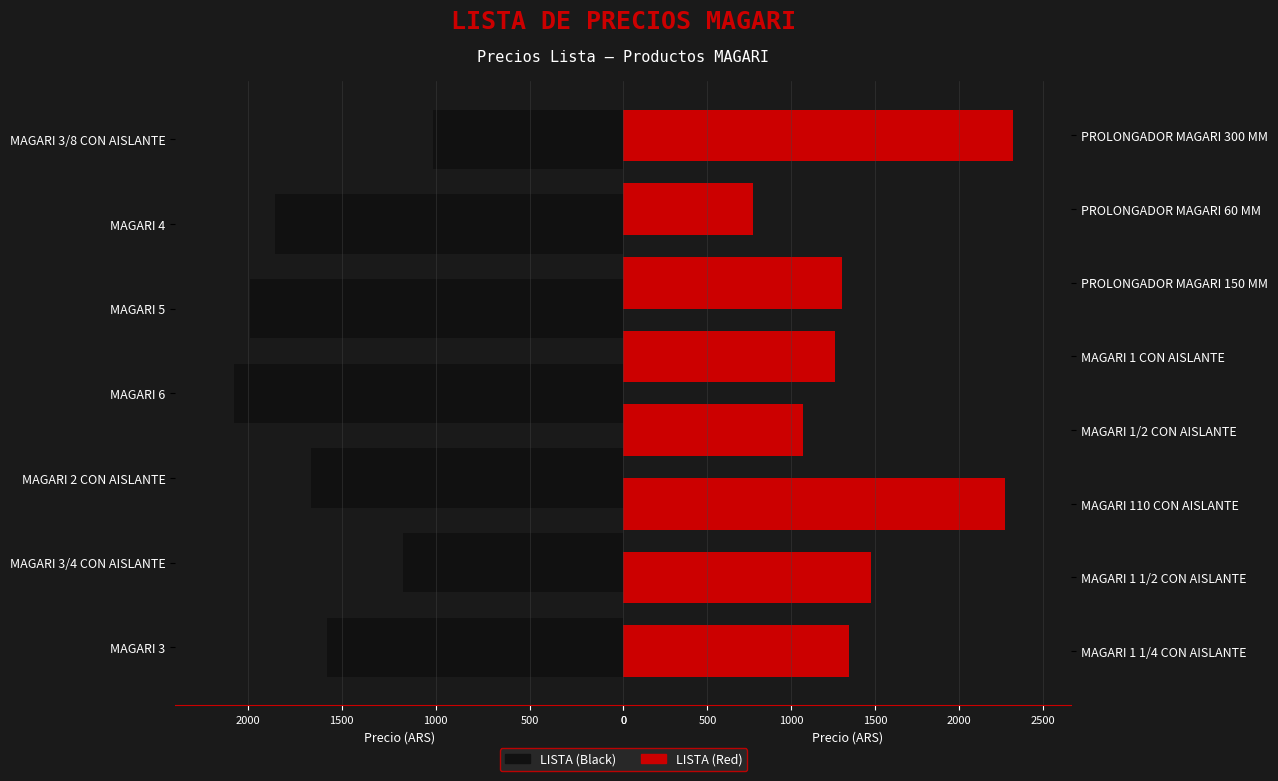

Does the chart contain stacked bars?

No